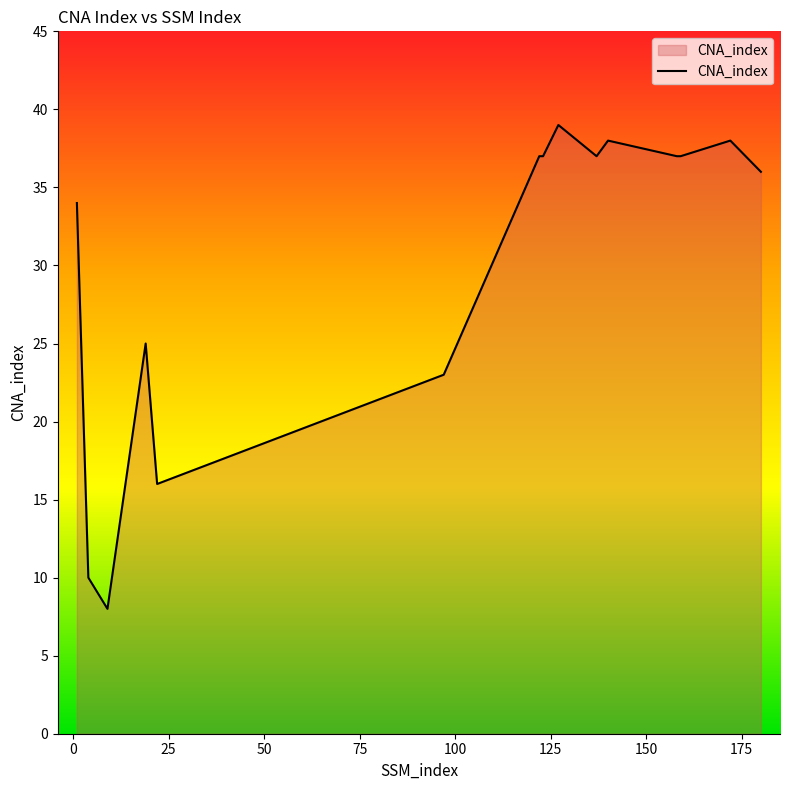

What is the minimum value shown in the chart?

8